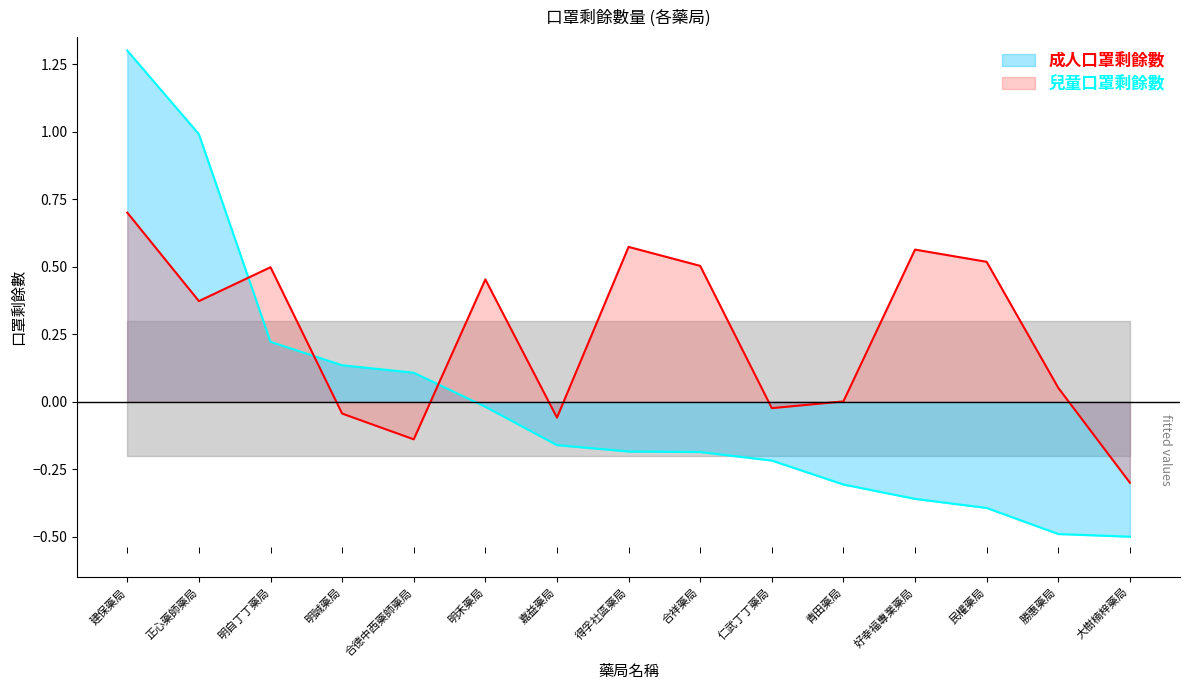

Reading right to left, what are all the values shown in this chart?

成人口罩剩餘數: -0.5	-0.5	-0.4	-0.4	-0.3	-0.2	-0.2	-0.2	-0.2	-0.0	0.1	0.1	0.2	1.0	1.3
兒童口罩剩餘數: -0.3	0.1	0.5	0.6	0.0	-0.0	0.5	0.6	-0.1	0.5	-0.1	-0.0	0.5	0.4	0.7